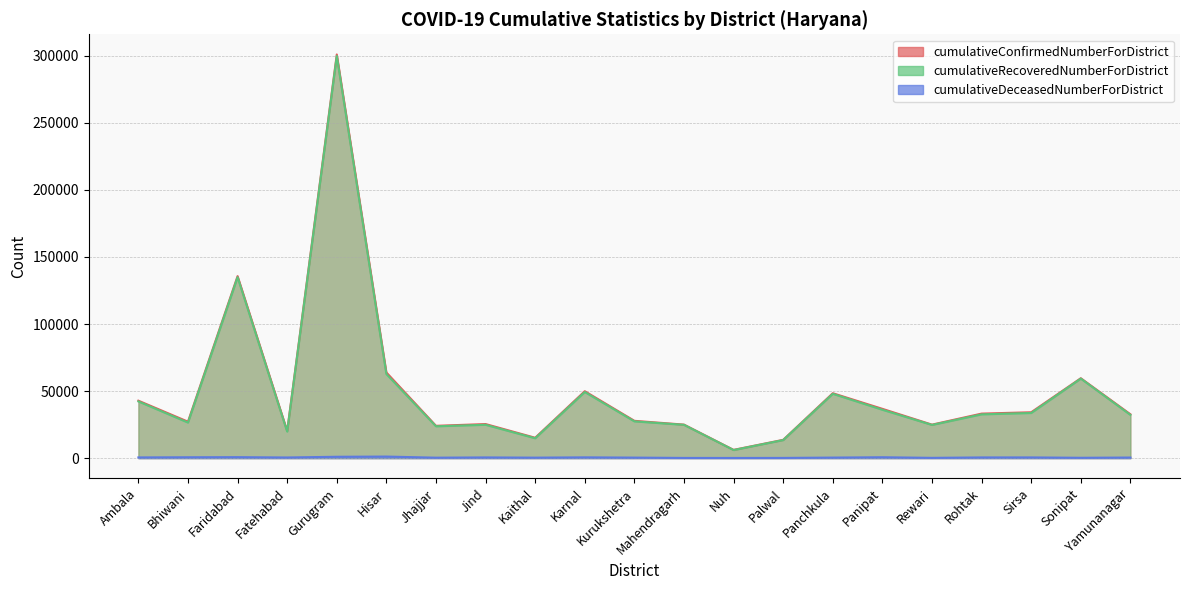

How many data points in cumulativeRecoveredNumberForDistrict are less than 32254?

10